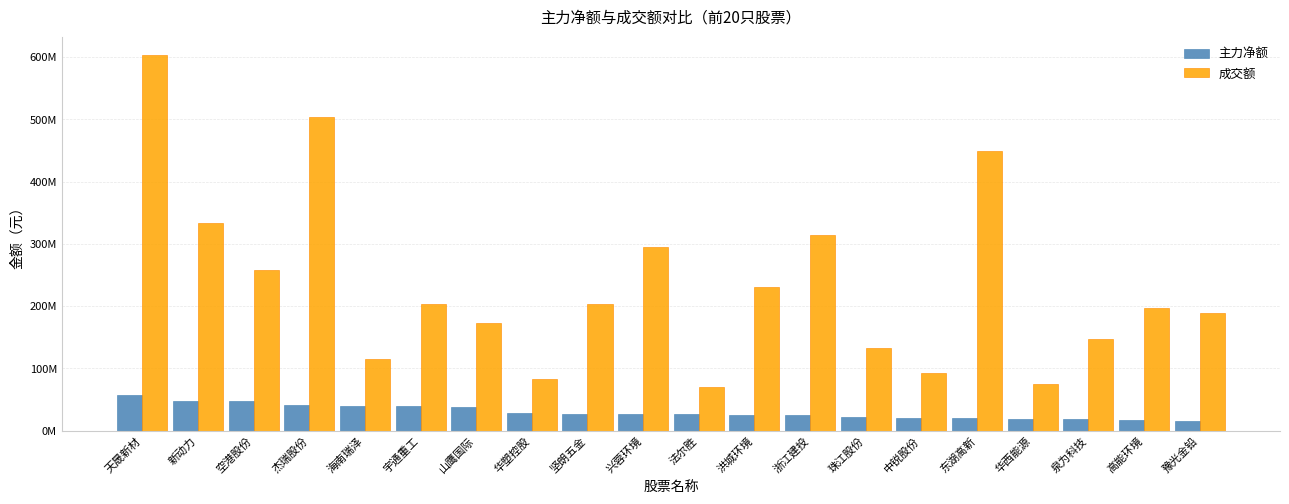

What is the difference between the highest and lowest values at 华塑控股?

53910337